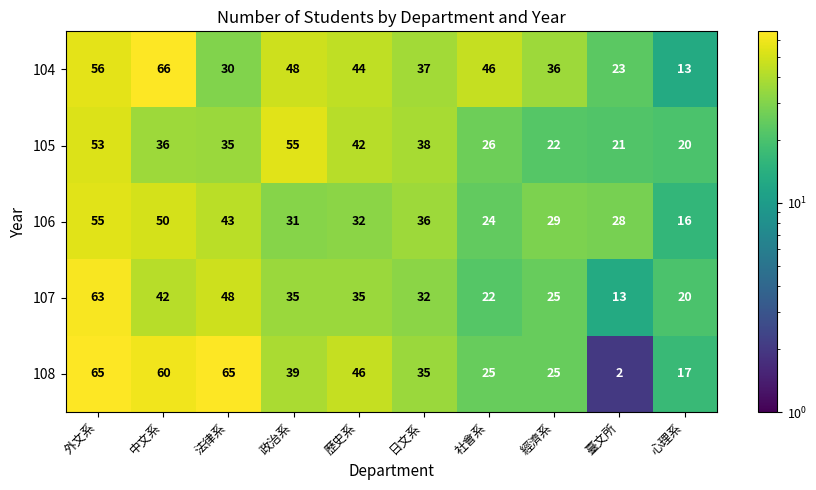

Is it true that 104 equals 56 at 外文系?

True